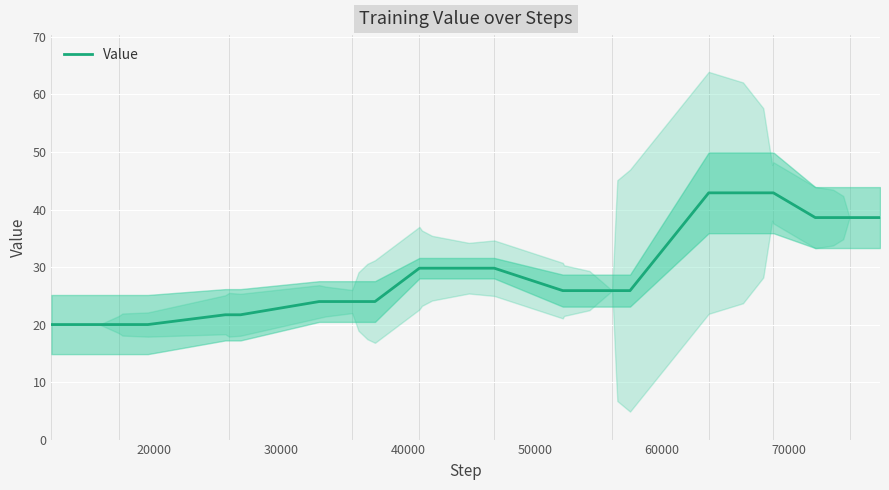

What is the lowest value of the Value series?

20.0